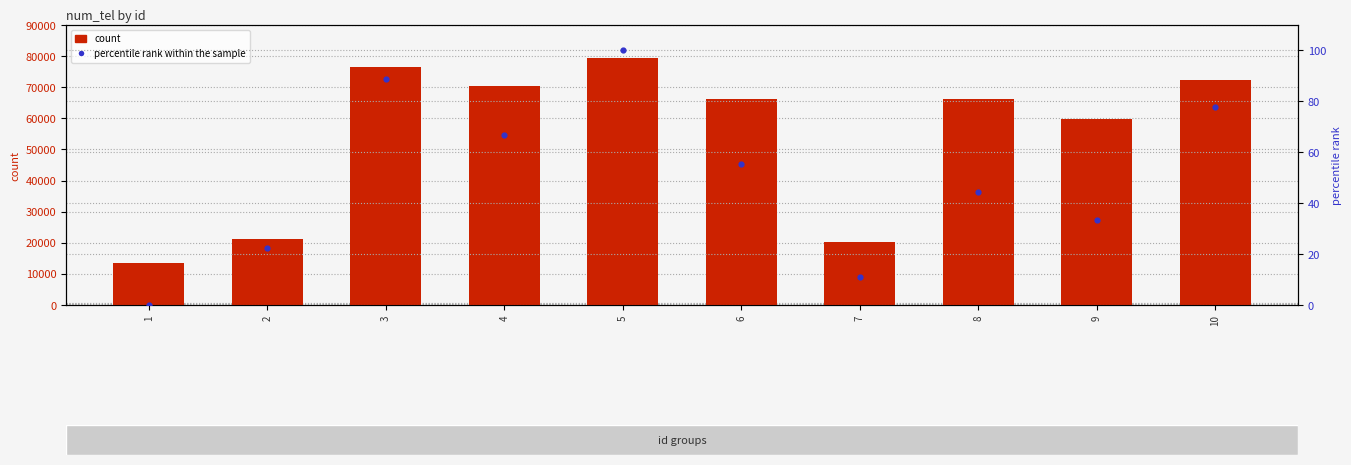

Which series has the largest Y range (max minus min)?

num_tel